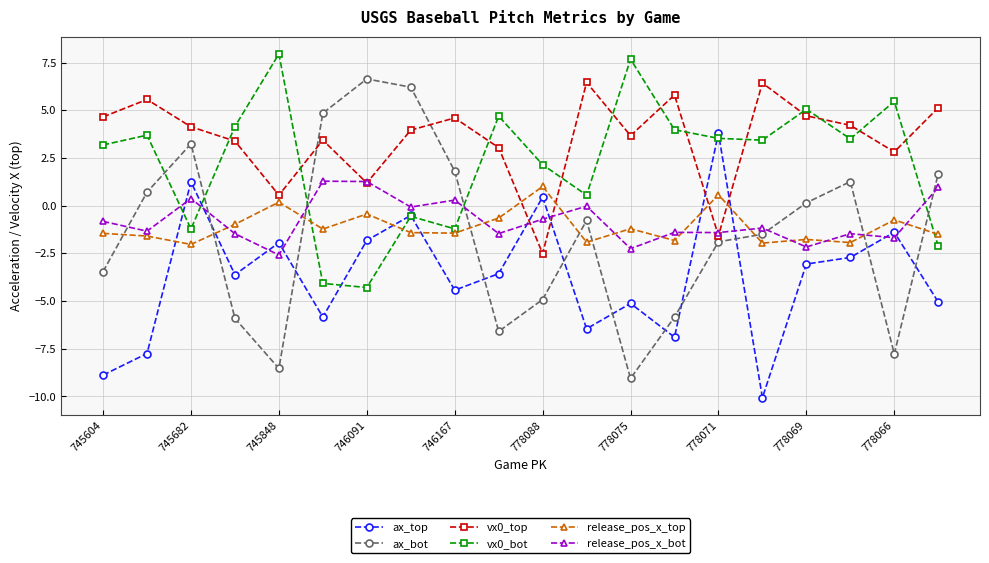

Which series has the widest spread of values?

ax_bot